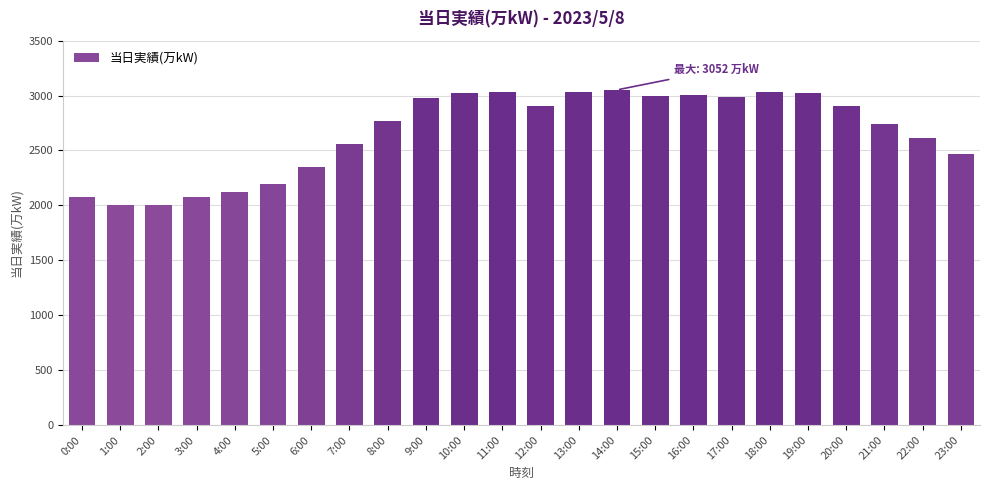

What is the smallest value displayed?

2003